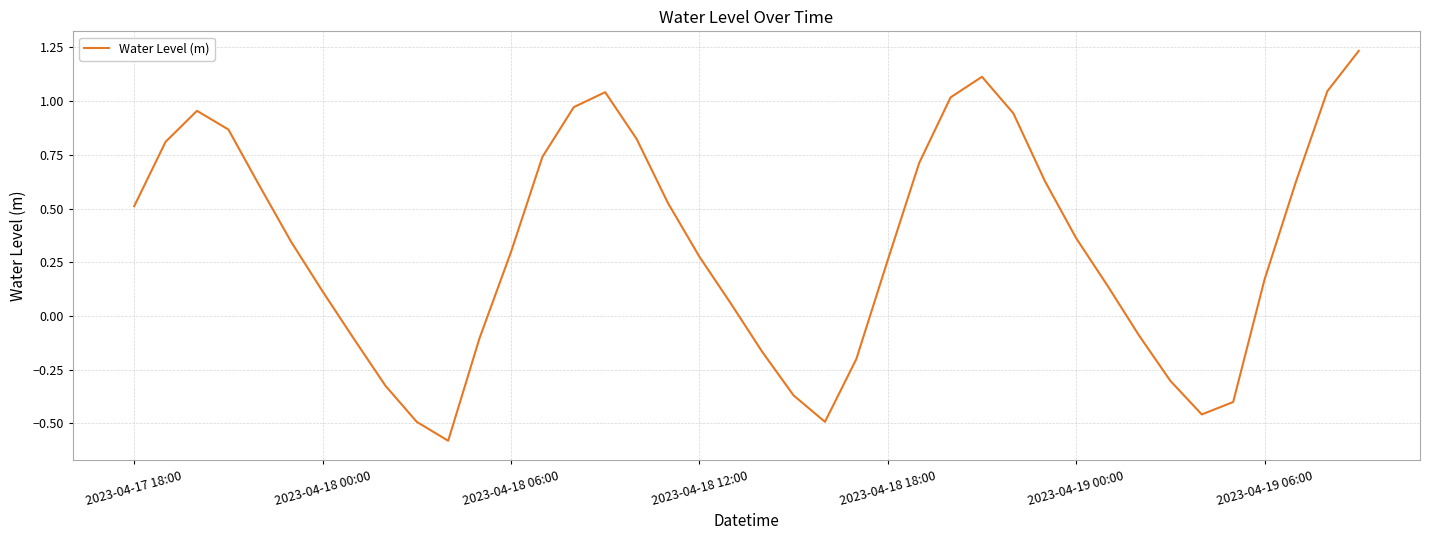

What is the difference between the maximum and minimum values?

1.8